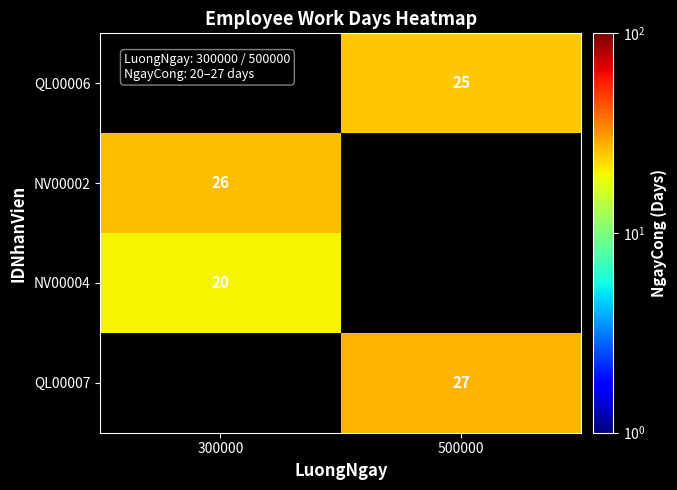

The value of NV00002 at 300000 is 26. True or false?

True